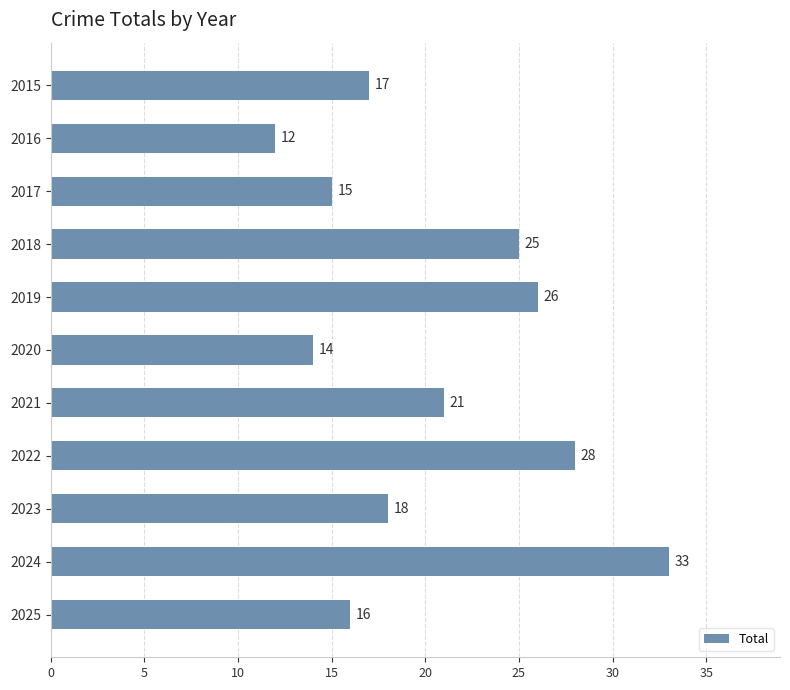

Does the chart contain stacked bars?

No